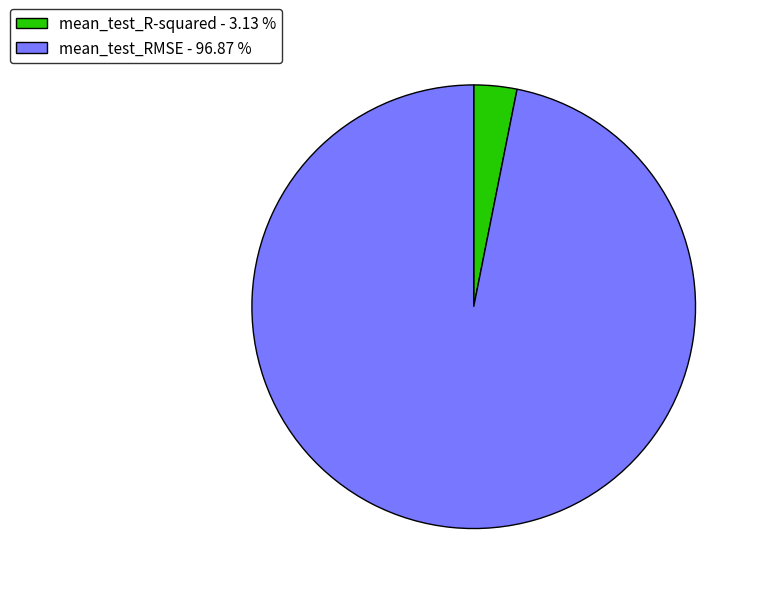

How many slices are in this pie chart?

2